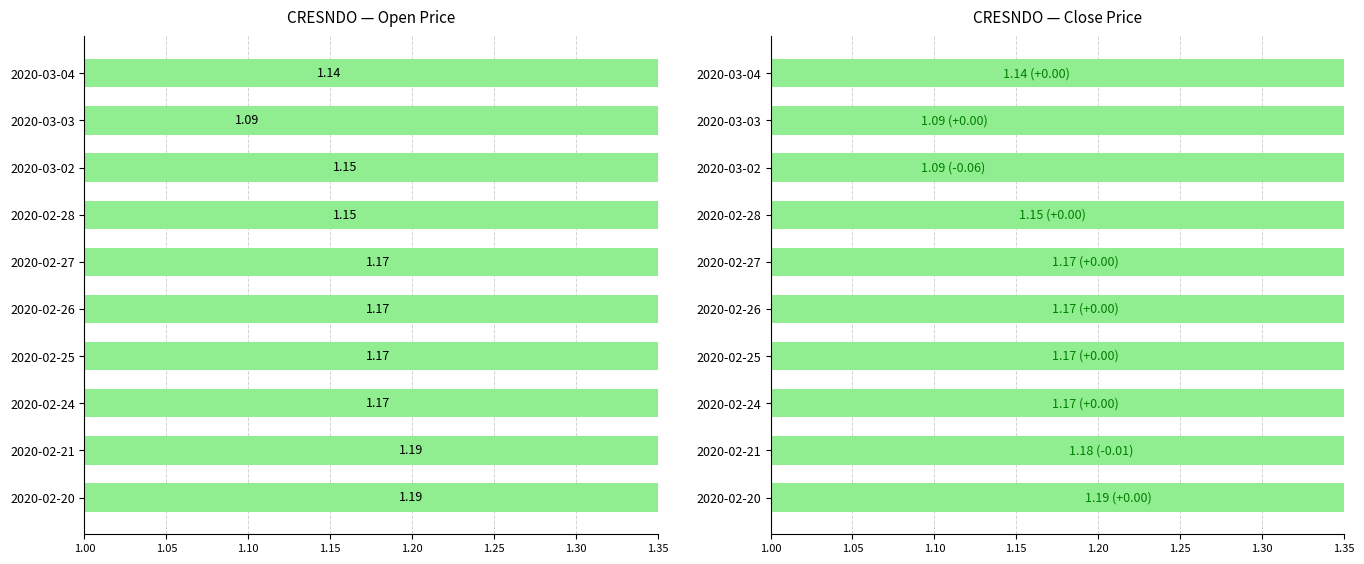

Which series has the widest spread of values?

open